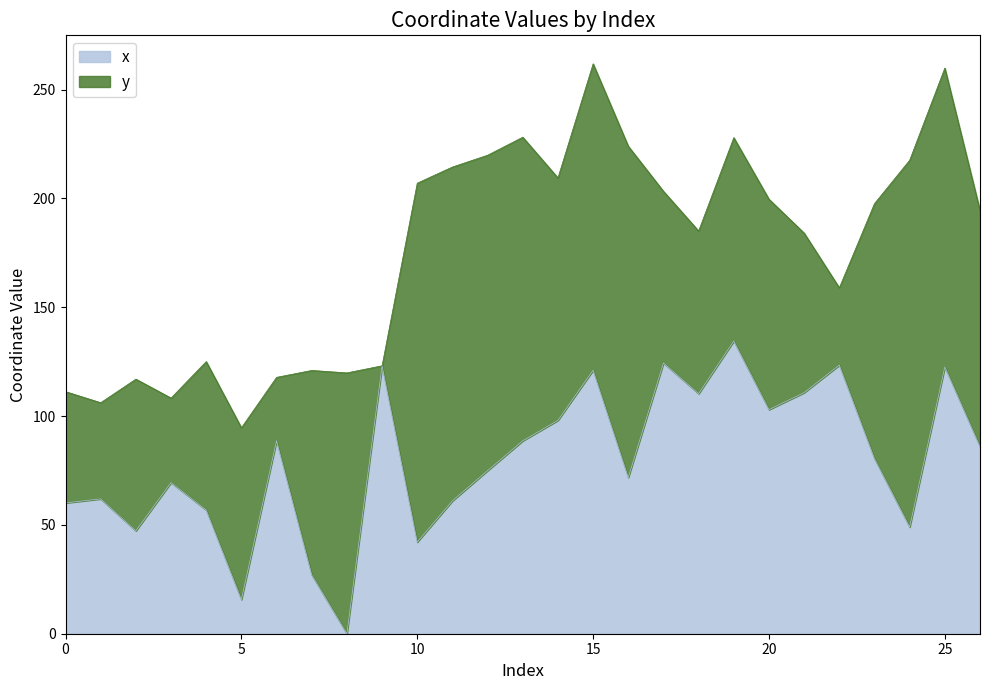

What is the difference between the values at 22 and 21?

12.6